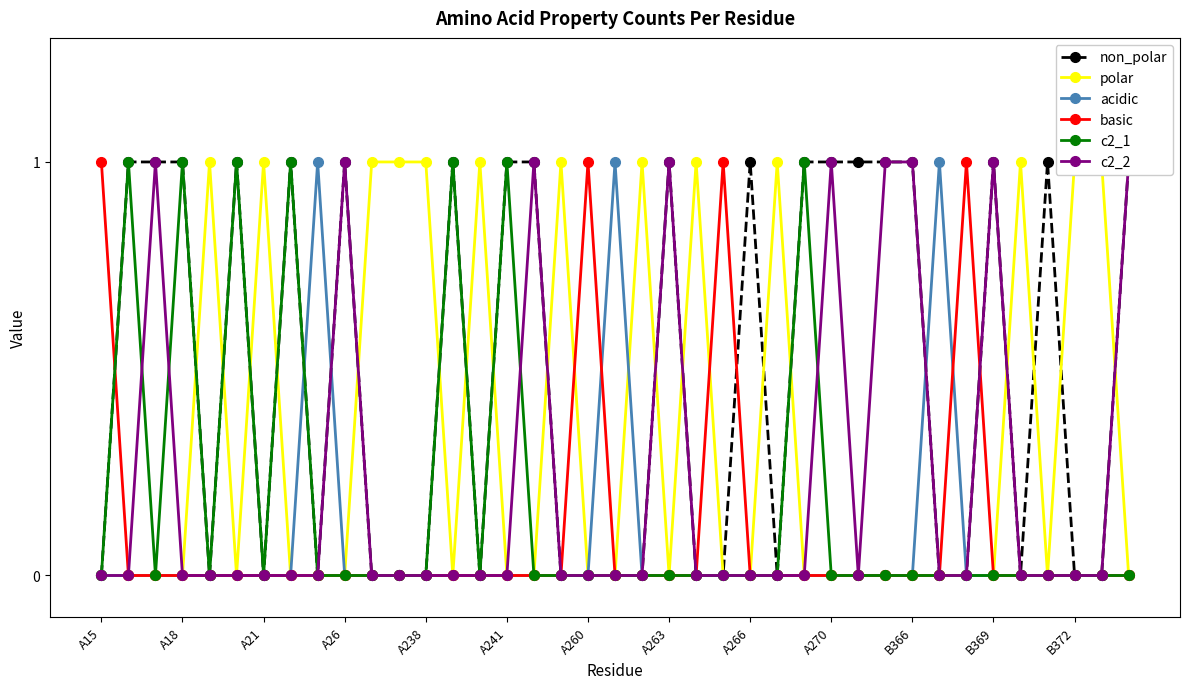

True or false: c2_1 has more than 1 interior local peaks.

True